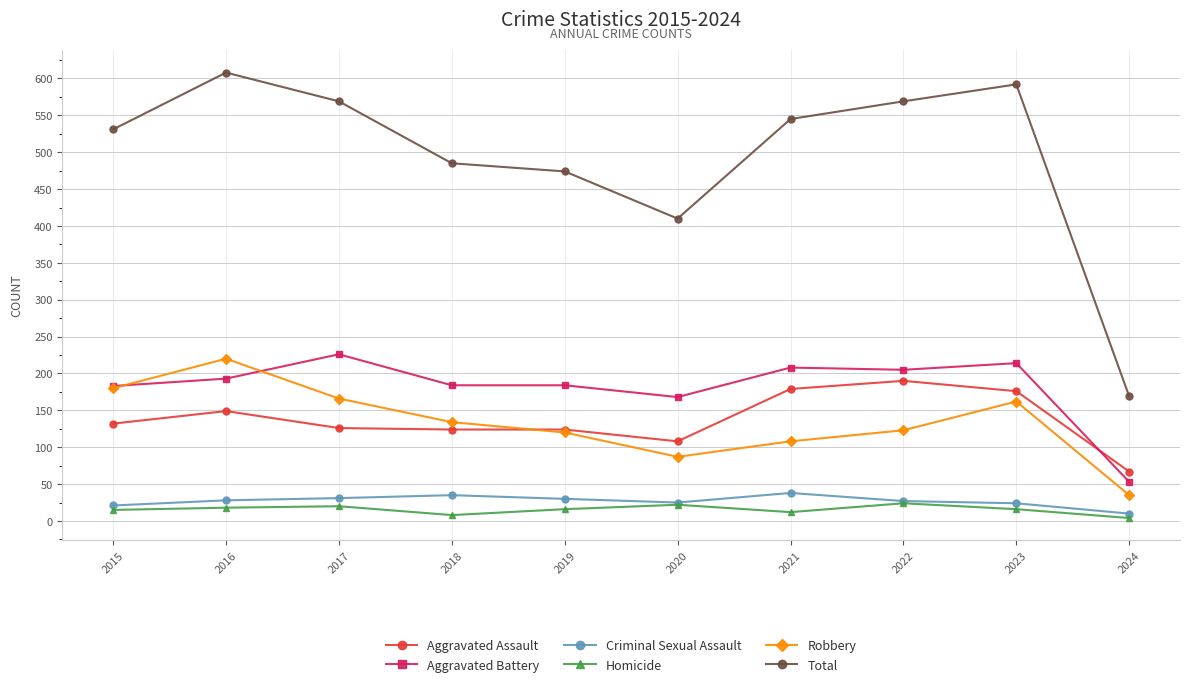

Does the chart have visible grid lines?

Yes